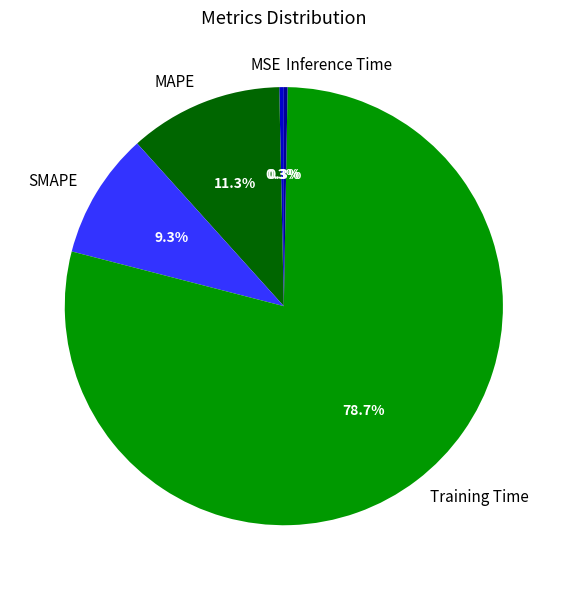

Which has a higher value, SMAPE or MSE?

SMAPE